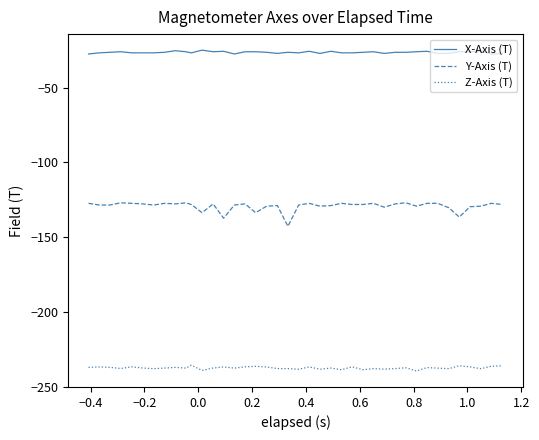

What is the difference between the maximum and minimum values in the Y-Axis (T) series?

15.8